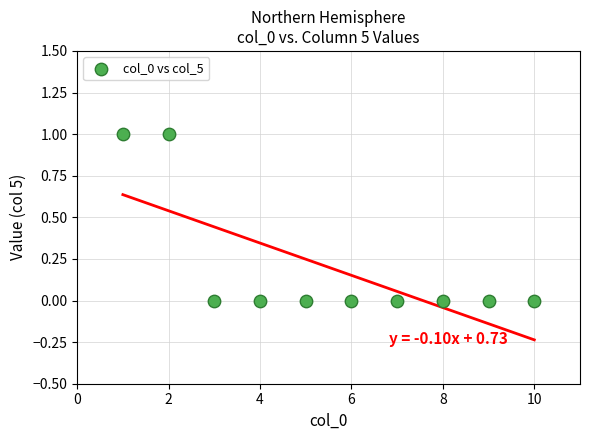

What is the average X value?

6